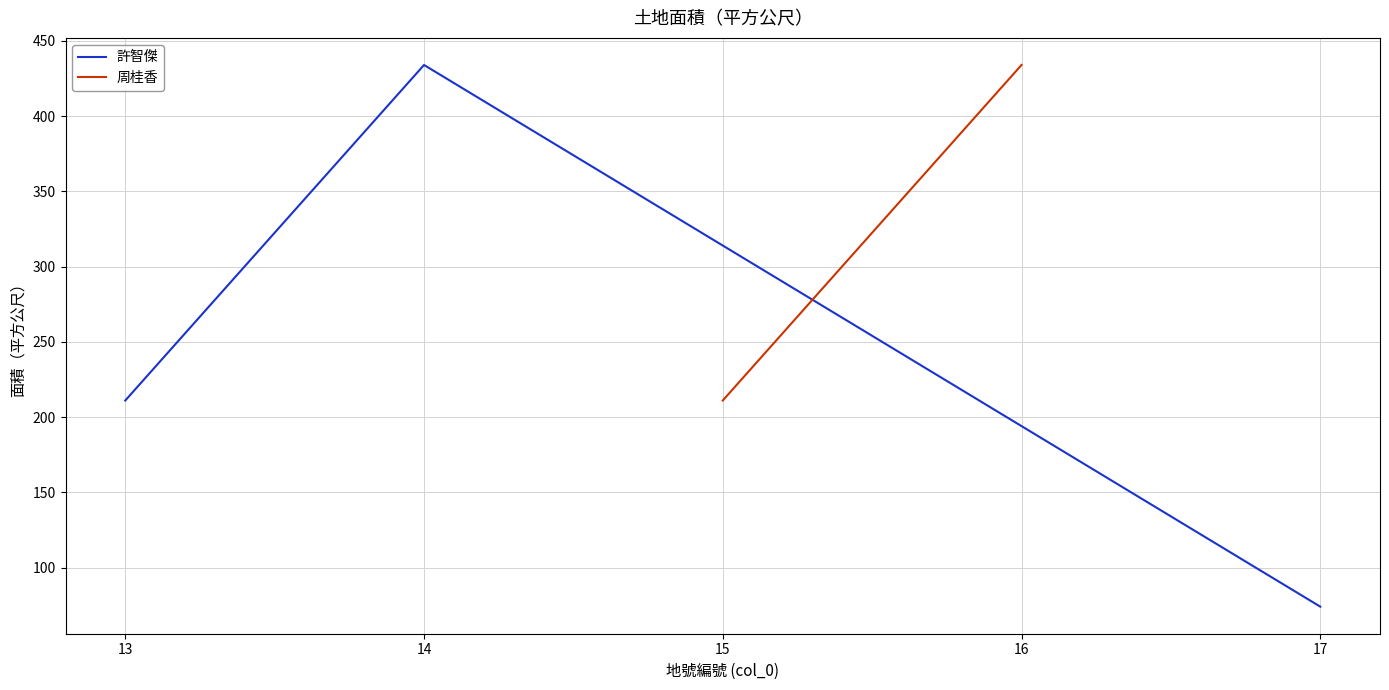

How many data points does each series have?

3